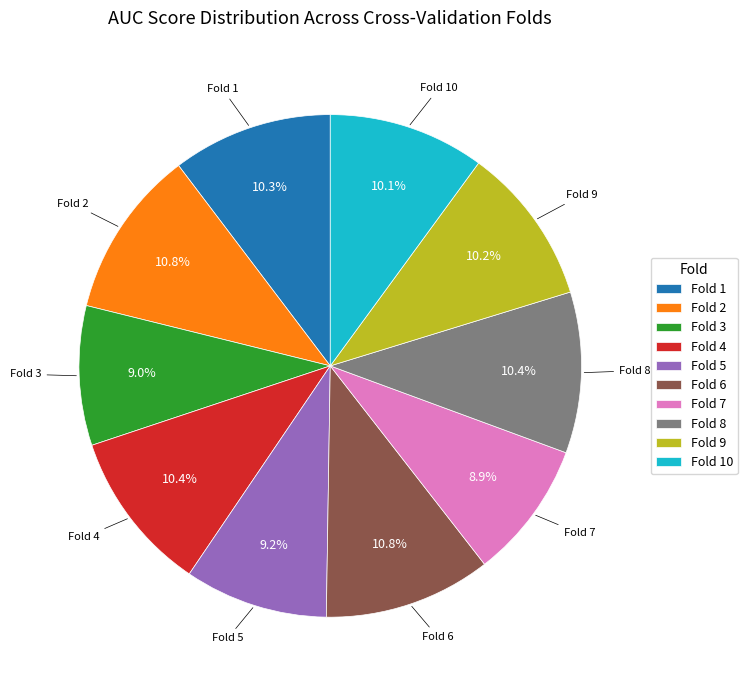

What percentage is NOT represented by Fold 7?

91.1%